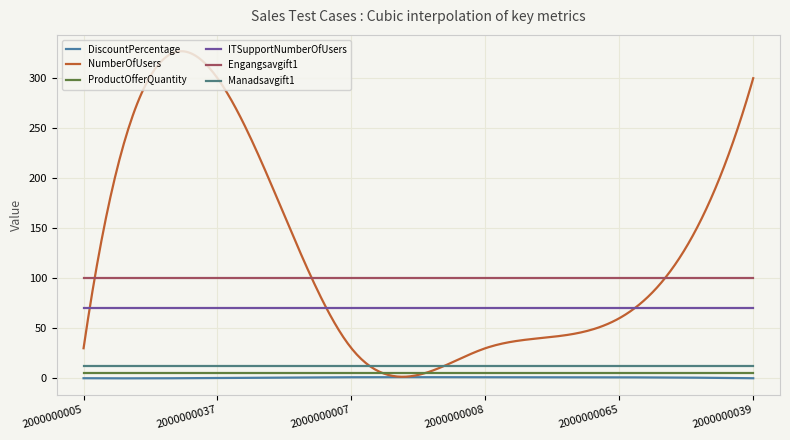

Count the number of data series in this chart.

6